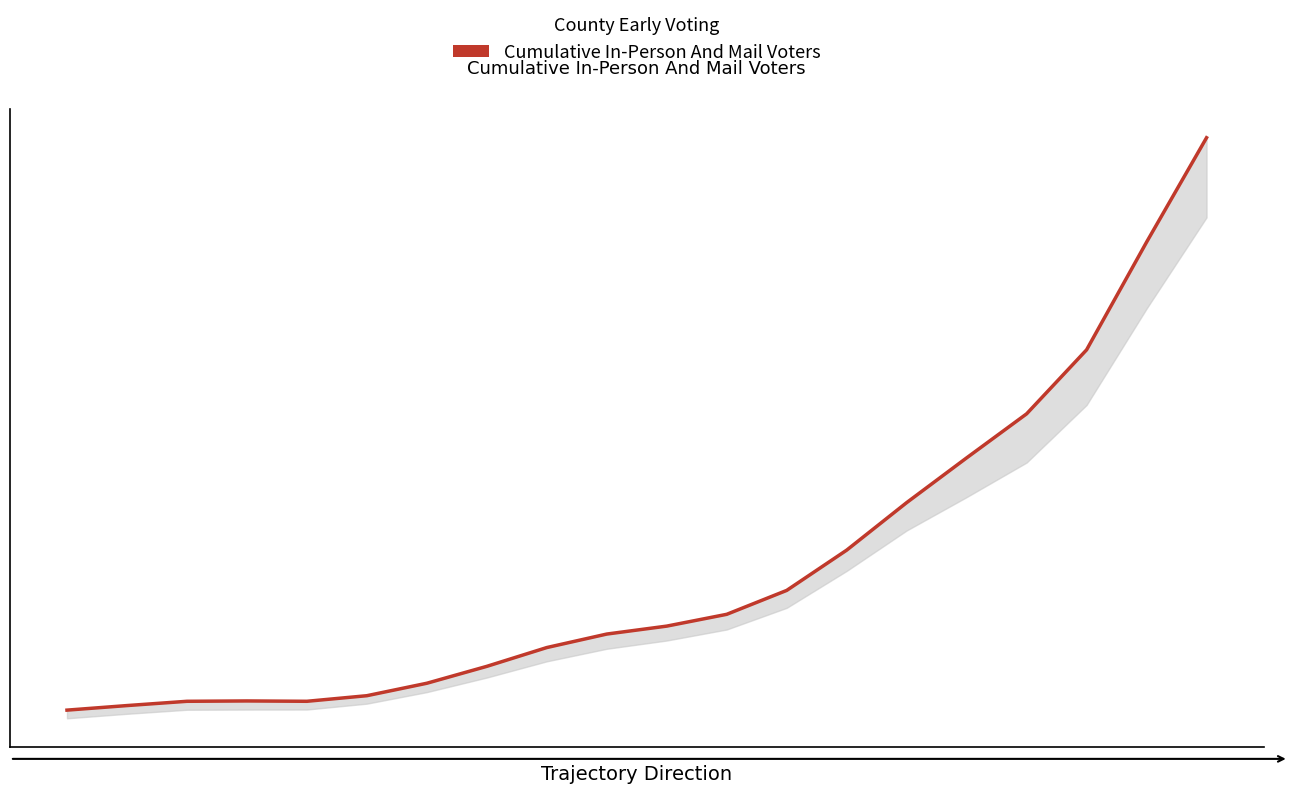

Does the chart have visible grid lines?

No